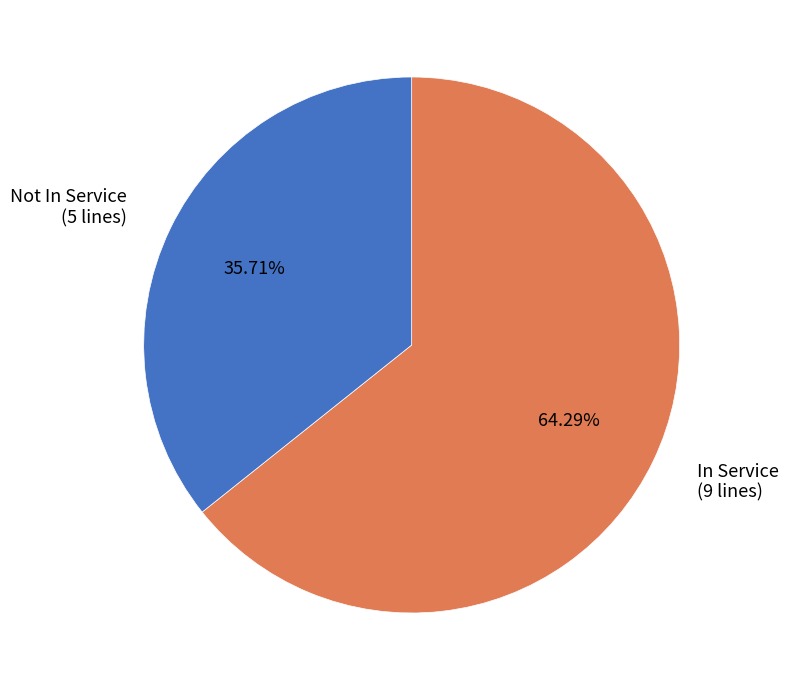

What is the ratio of the value at In Service (9 lines) to the value at Not In Service (5 lines)?

1.8